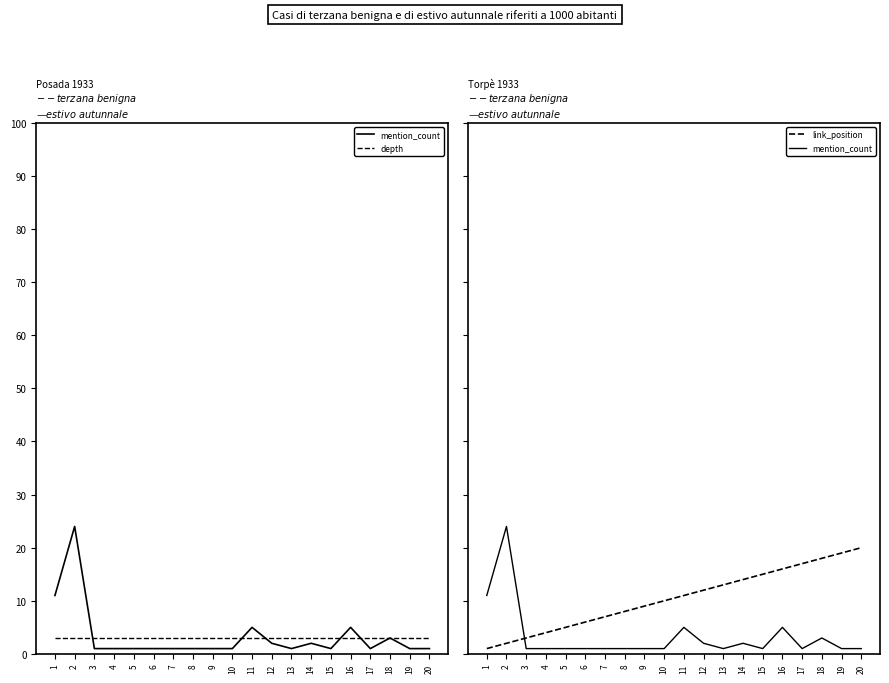

What is the sum of all depth values?

60